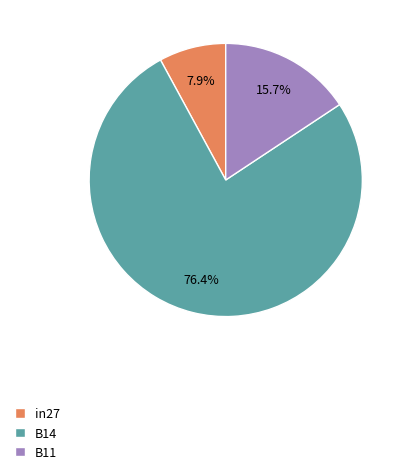

To the nearest percent, what portion does B11 represent?

16%